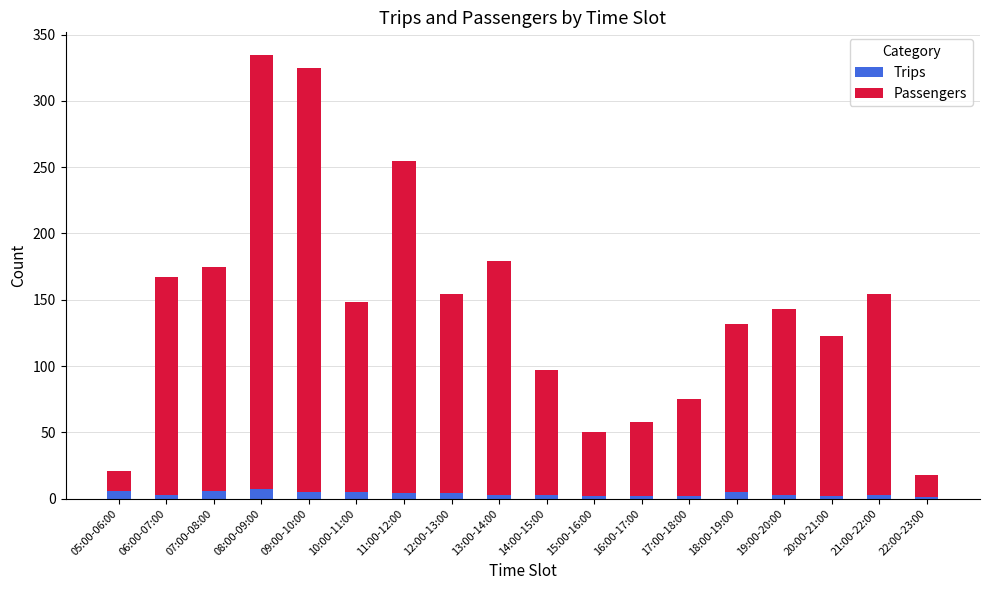

Rank the series at 10:00-11:00 from highest to lowest value.

Passengers, Trips